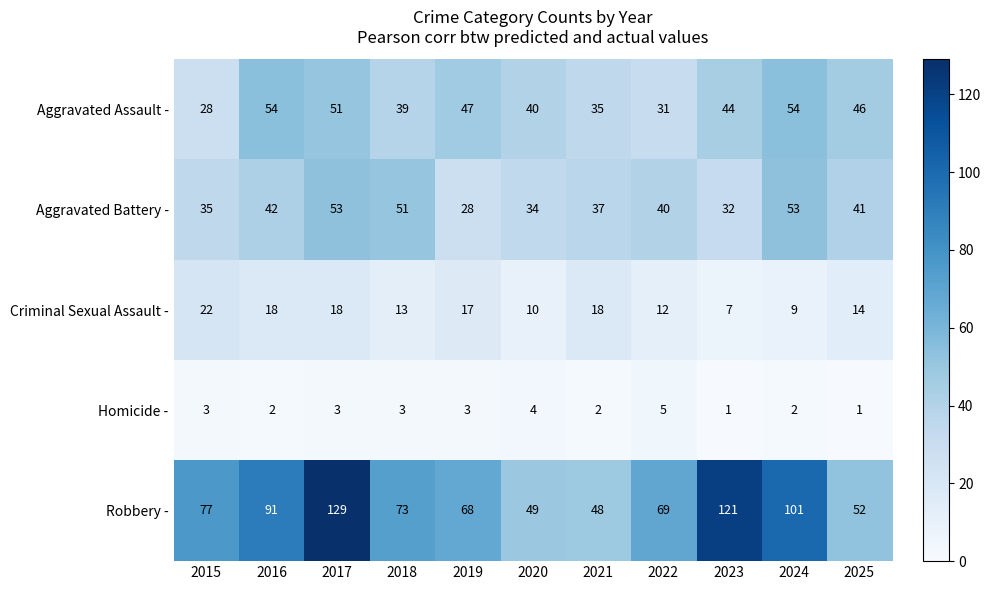

Which series changed the most between 2022 and 2023?

Robbery -